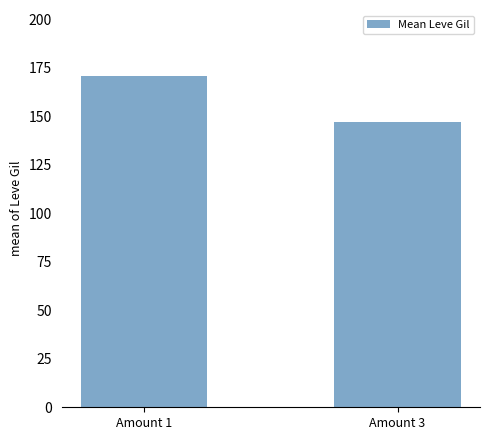

At which label is the value closest to 158?

Amount 3